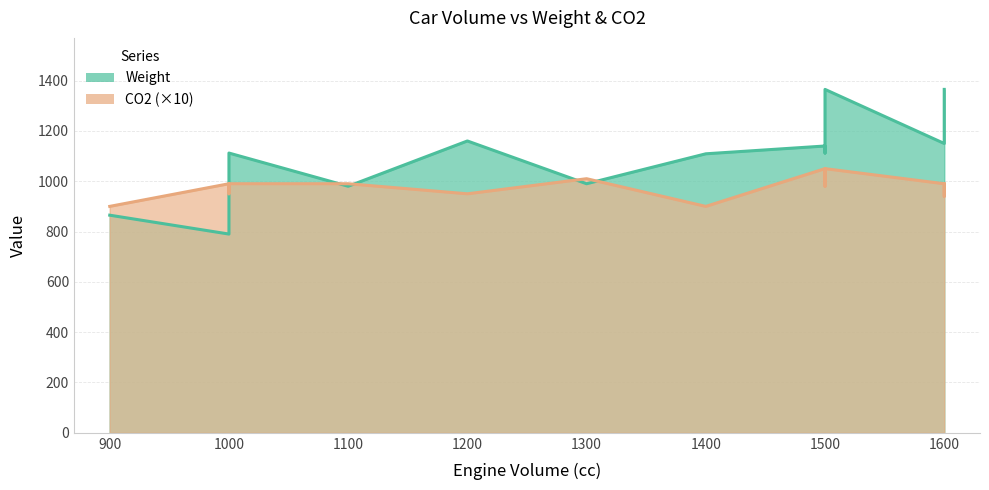

What is the minimum value for Weight?

790